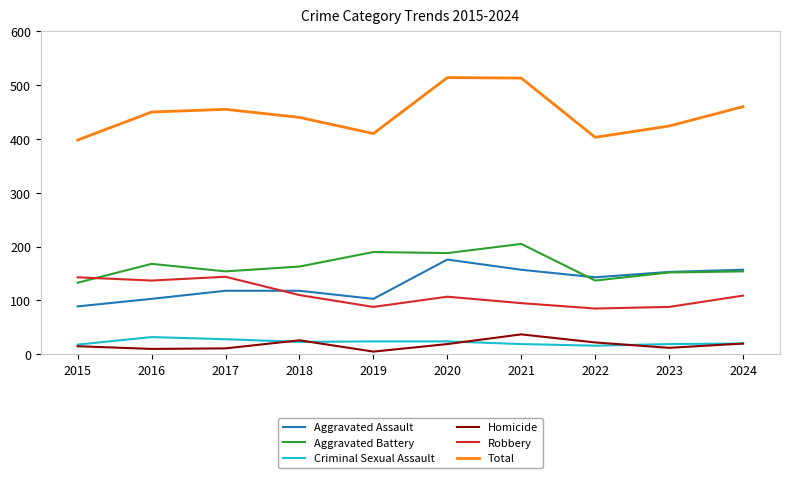

How many lines are shown in the chart?

6